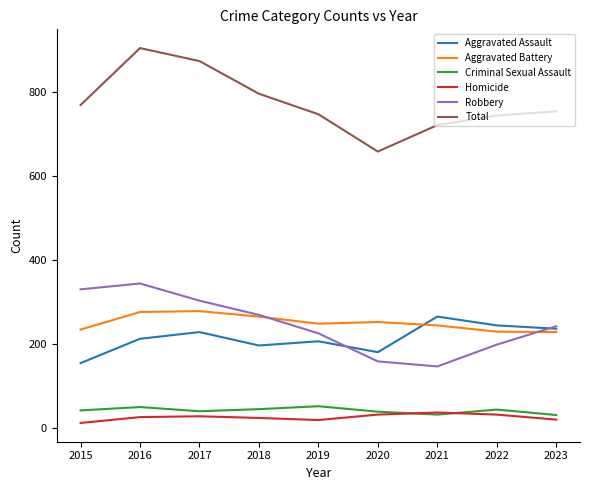

At which category is the sum across all series the highest?

2016